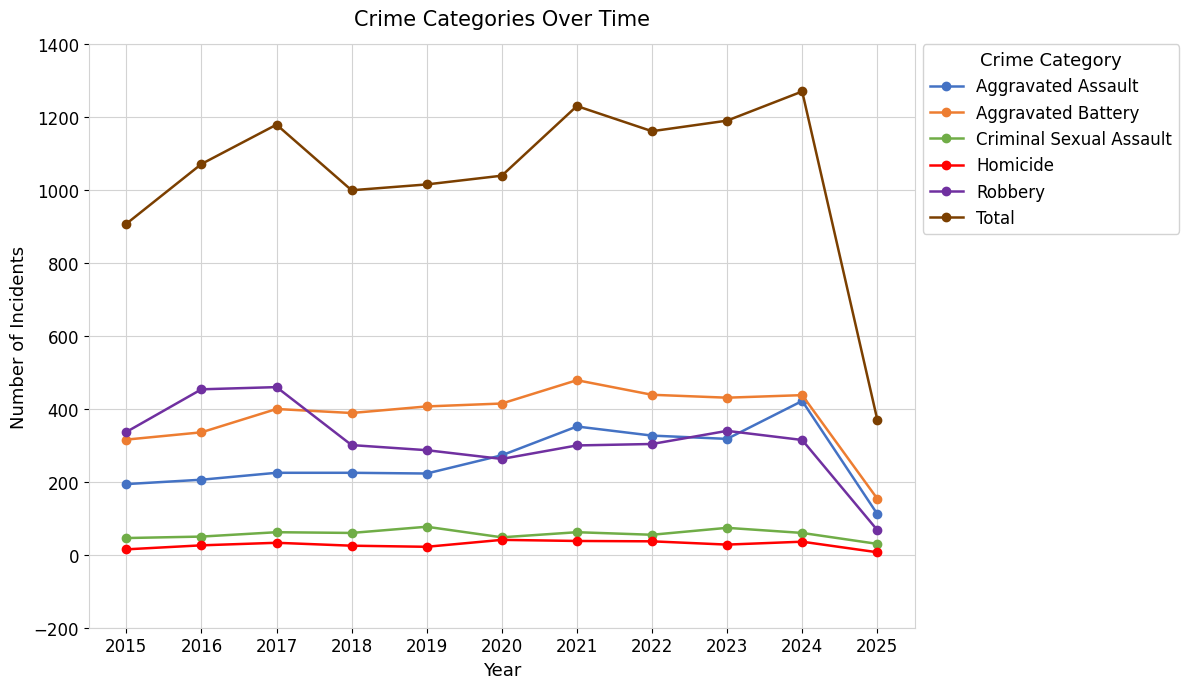

Which category has the highest value across all series?

2024